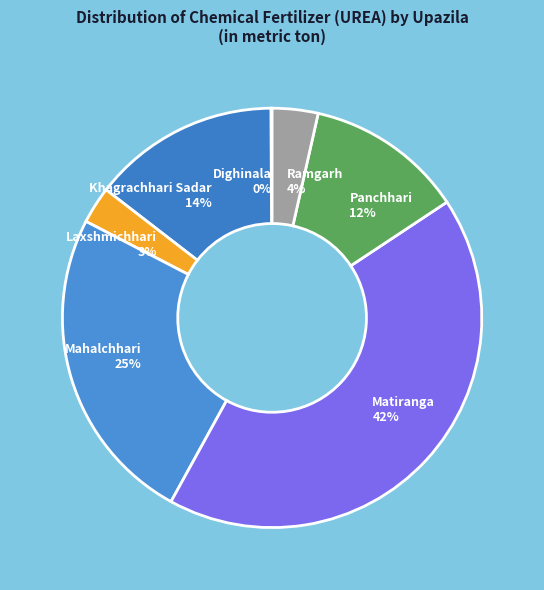

Does any single category account for the majority?

No